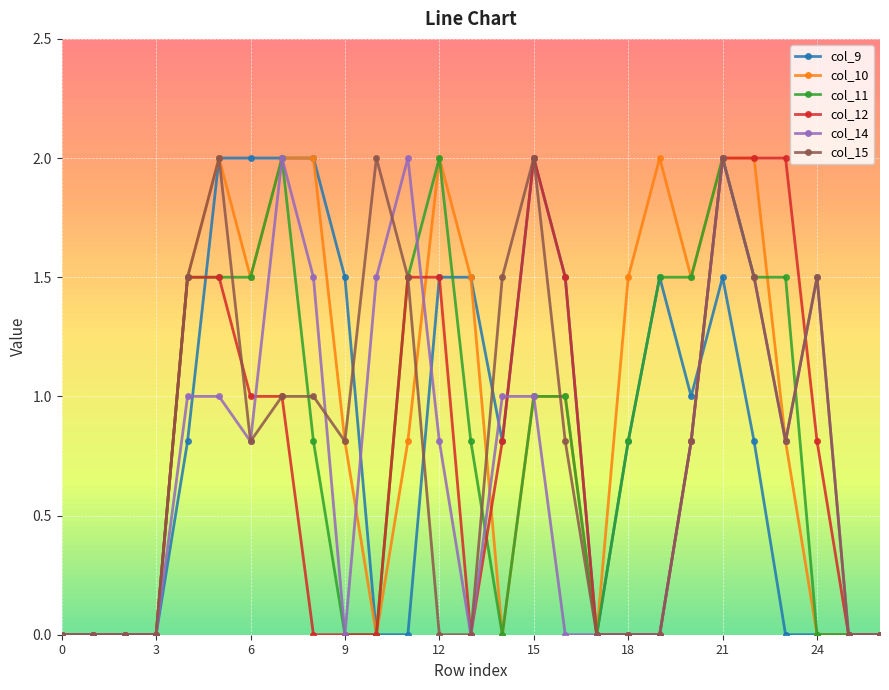

What is the maximum value for col_14?

2.0